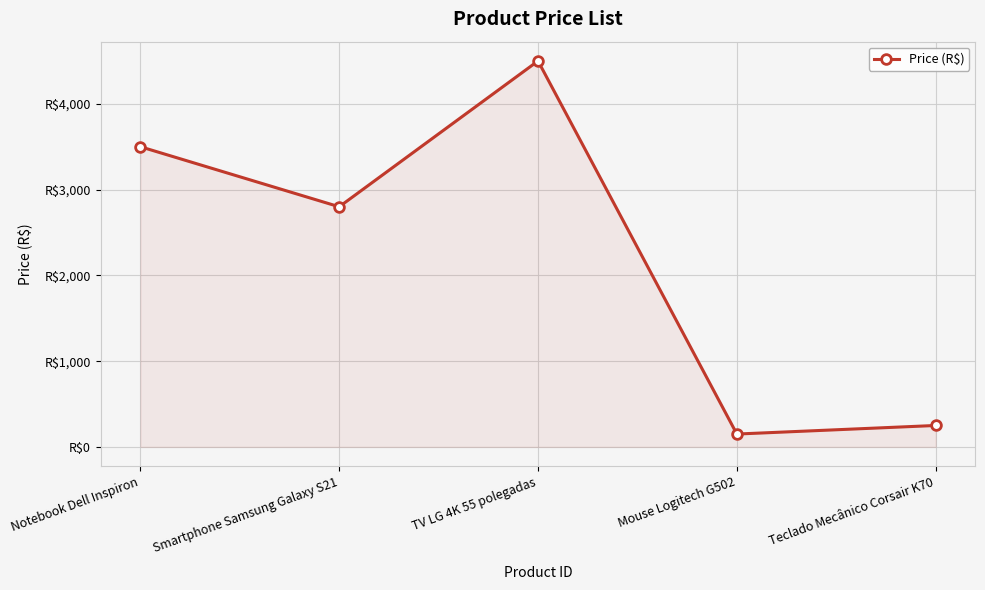

Where is the first local minimum?

Smartphone Samsung Galaxy S21